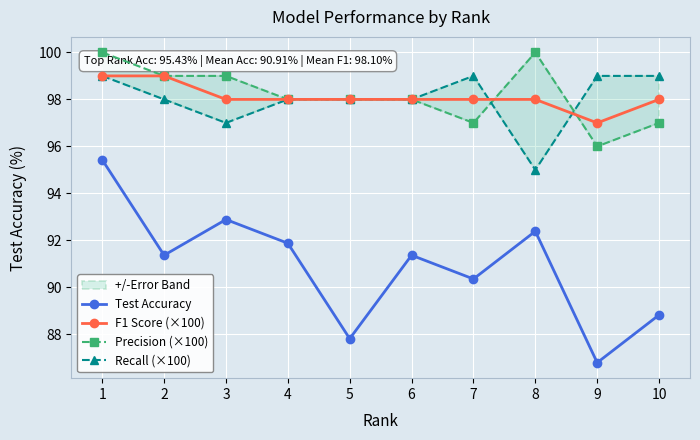

Where does the Recall (×100) series first go above 98?

1